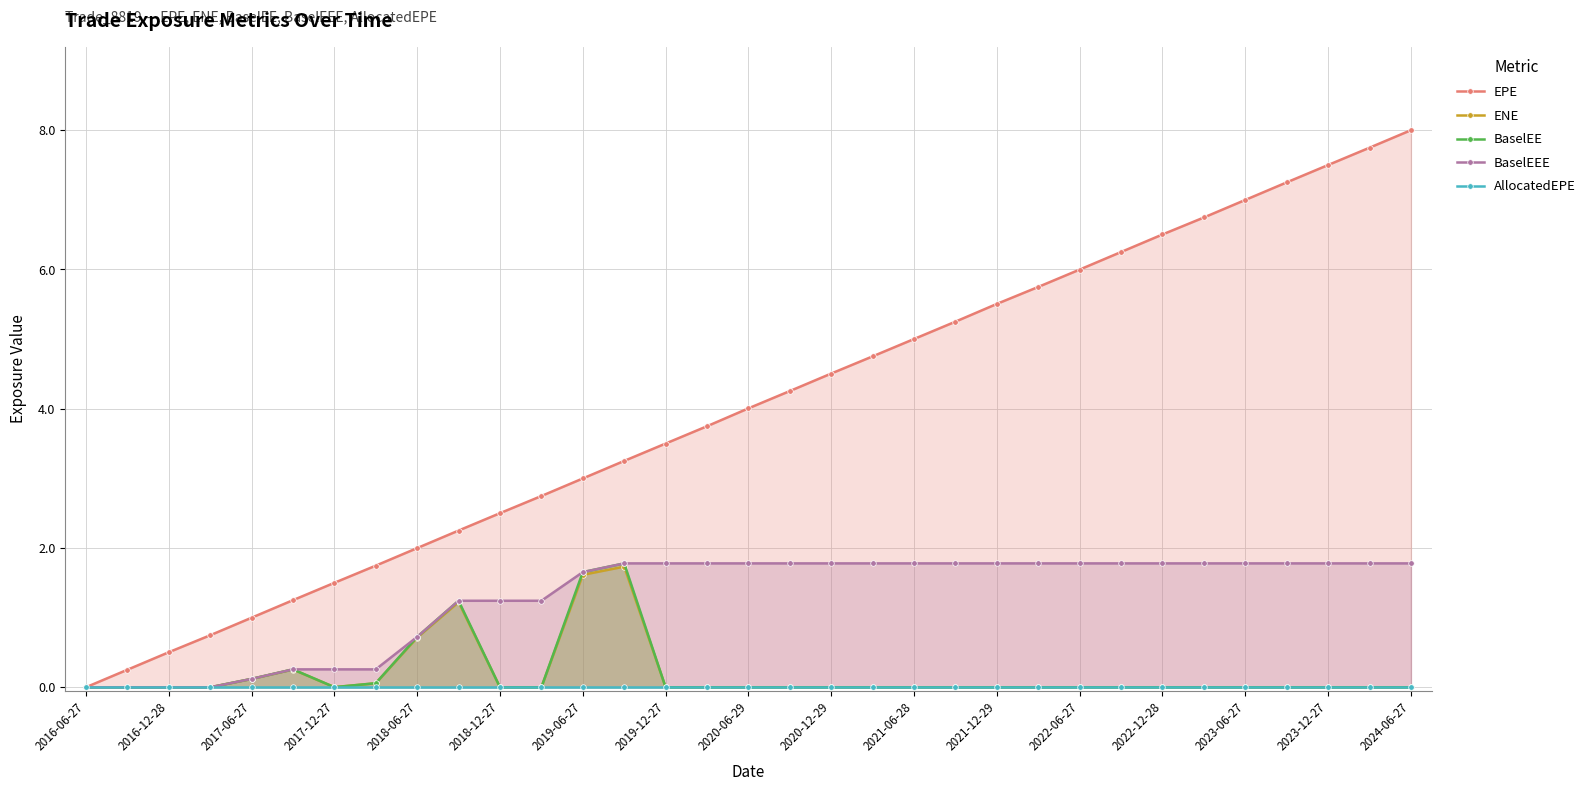

What are all the series names shown in the legend?

EPE, ENE, BaselEE, BaselEEE, AllocatedEPE